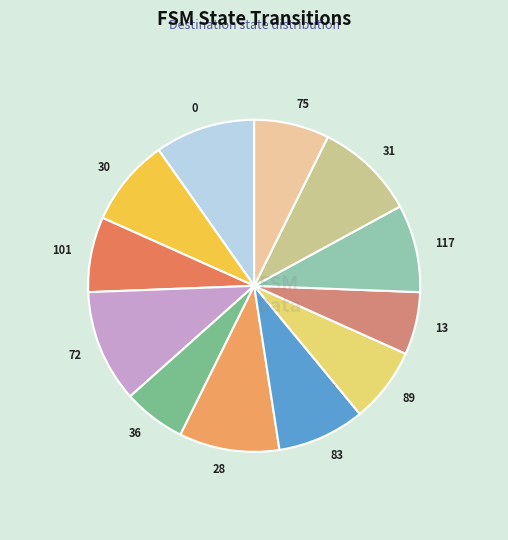

True or false: 28 accounts for 10% of the total.

True